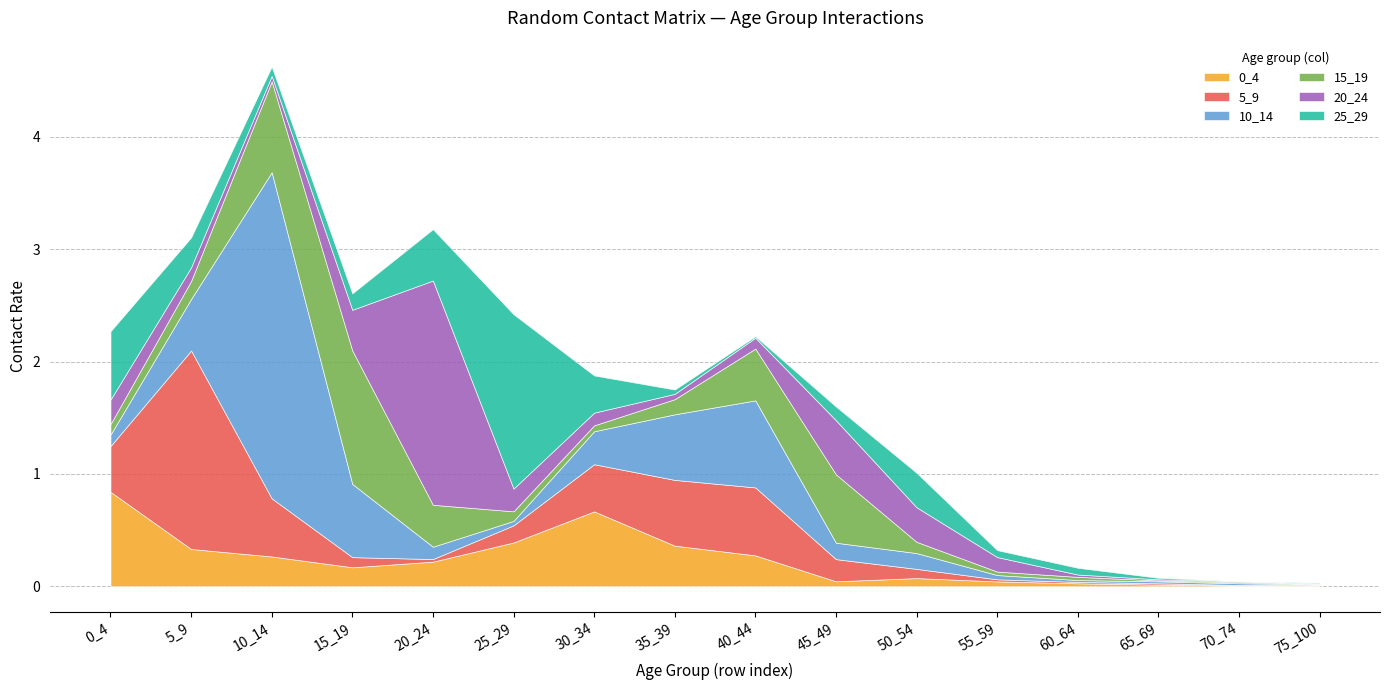

In 25_29, how many points are higher than both neighbors (excluding endpoints)?

2